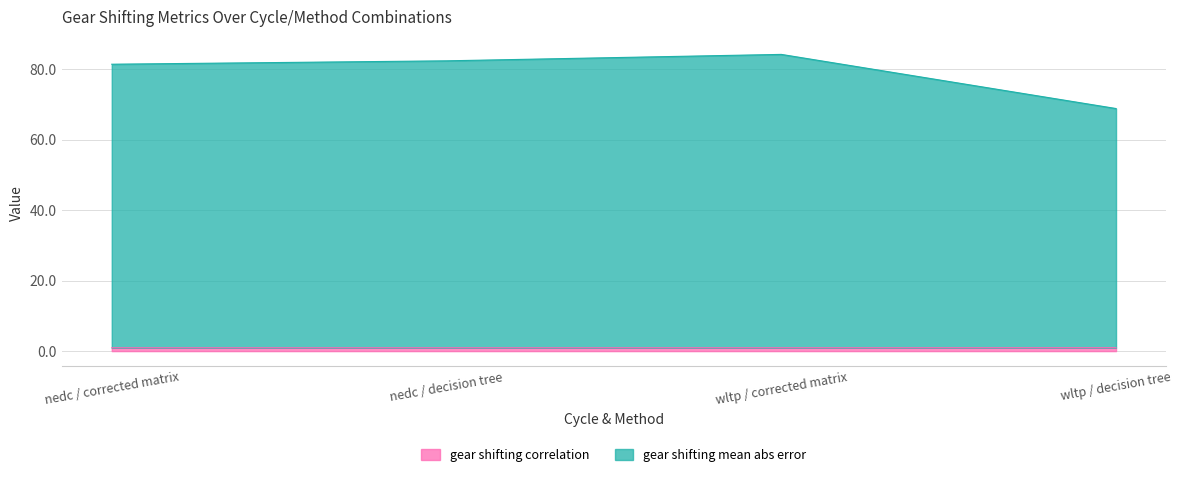

At which category is the sum across all series the highest?

wltp / corrected matrix